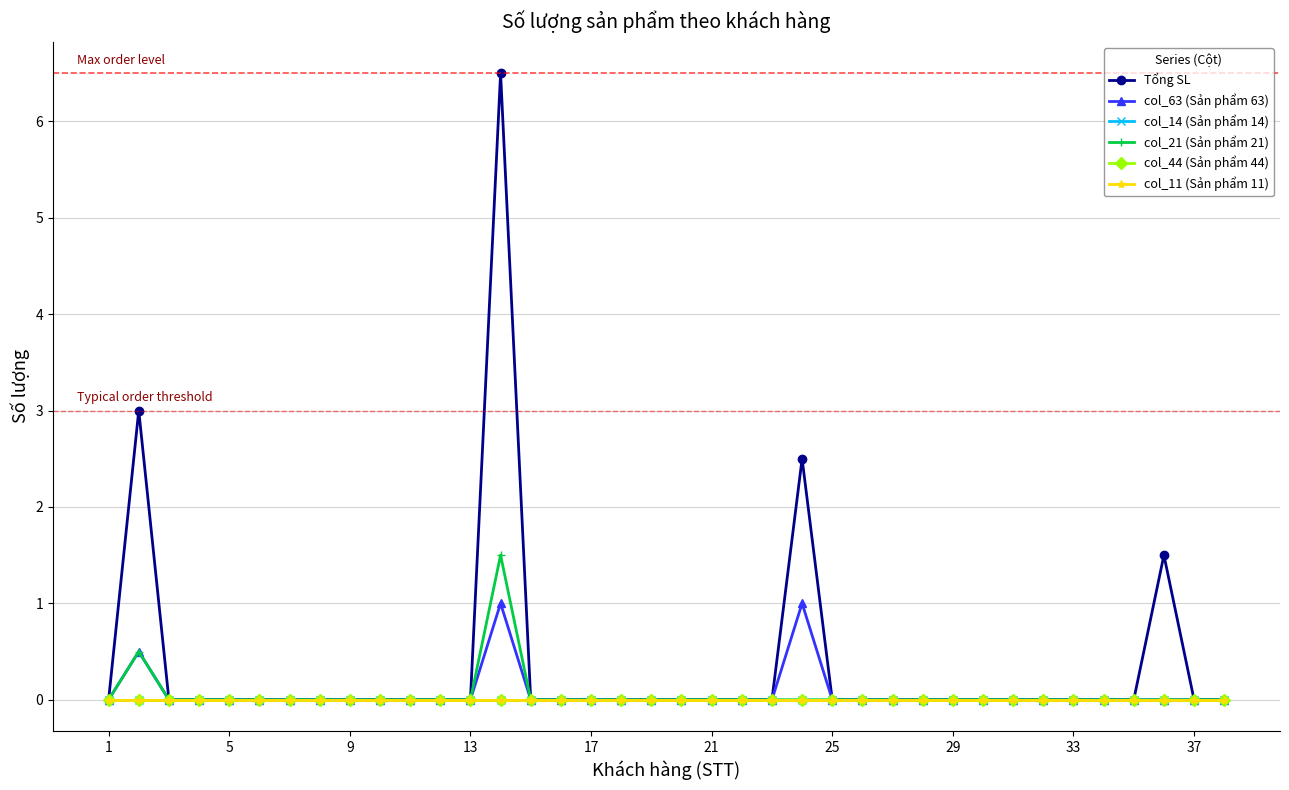

Is this an area chart (filled region under the line)?

No